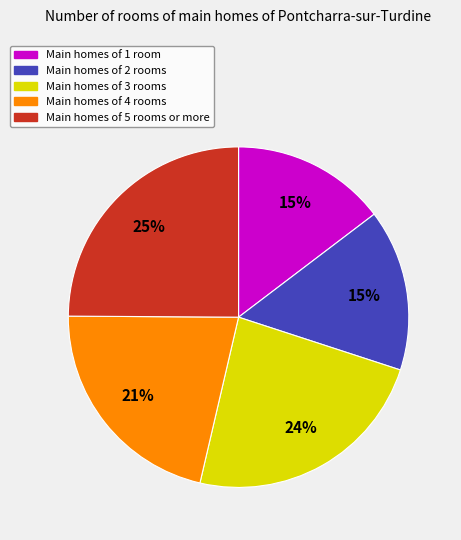

To the nearest percent, what is the average slice percentage?

20%